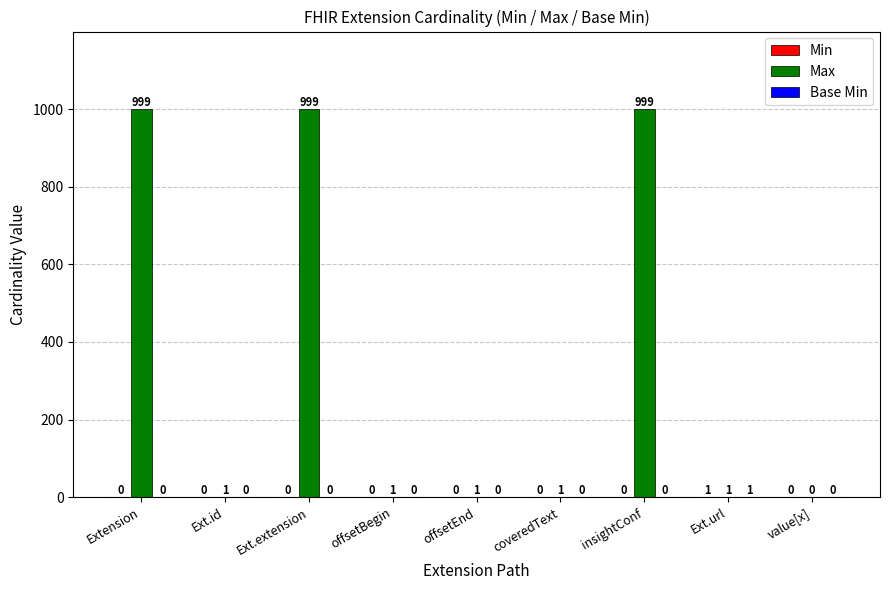

What is the spread (max minus min) of values at Ext.id?

1